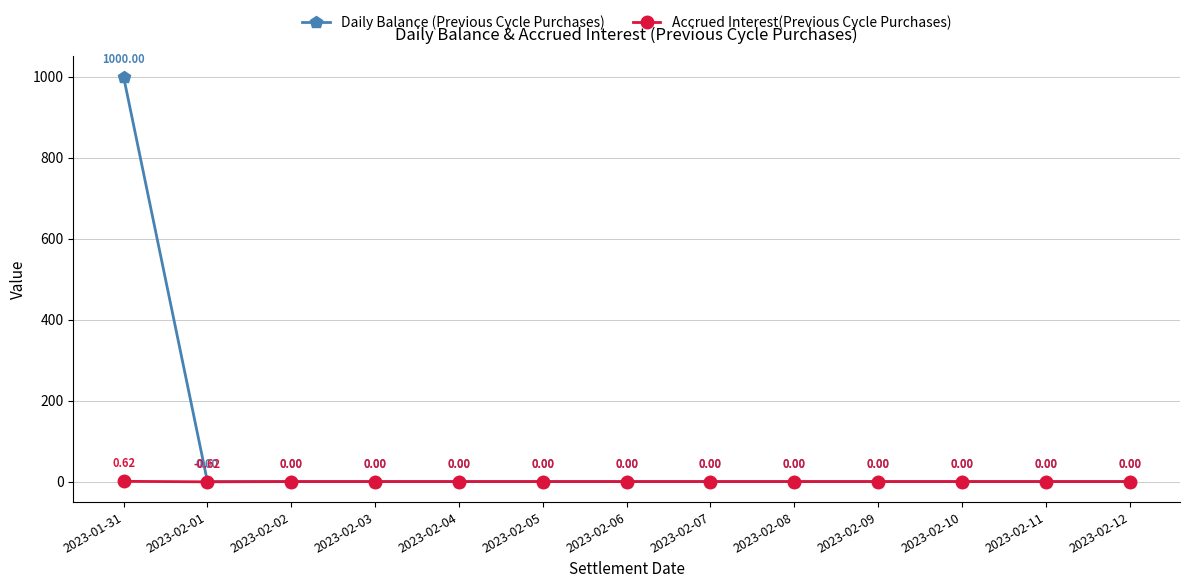

What is the difference between the maximum and minimum values in the Accrued Interest(Previous Cycle Purchases) series?

1.2